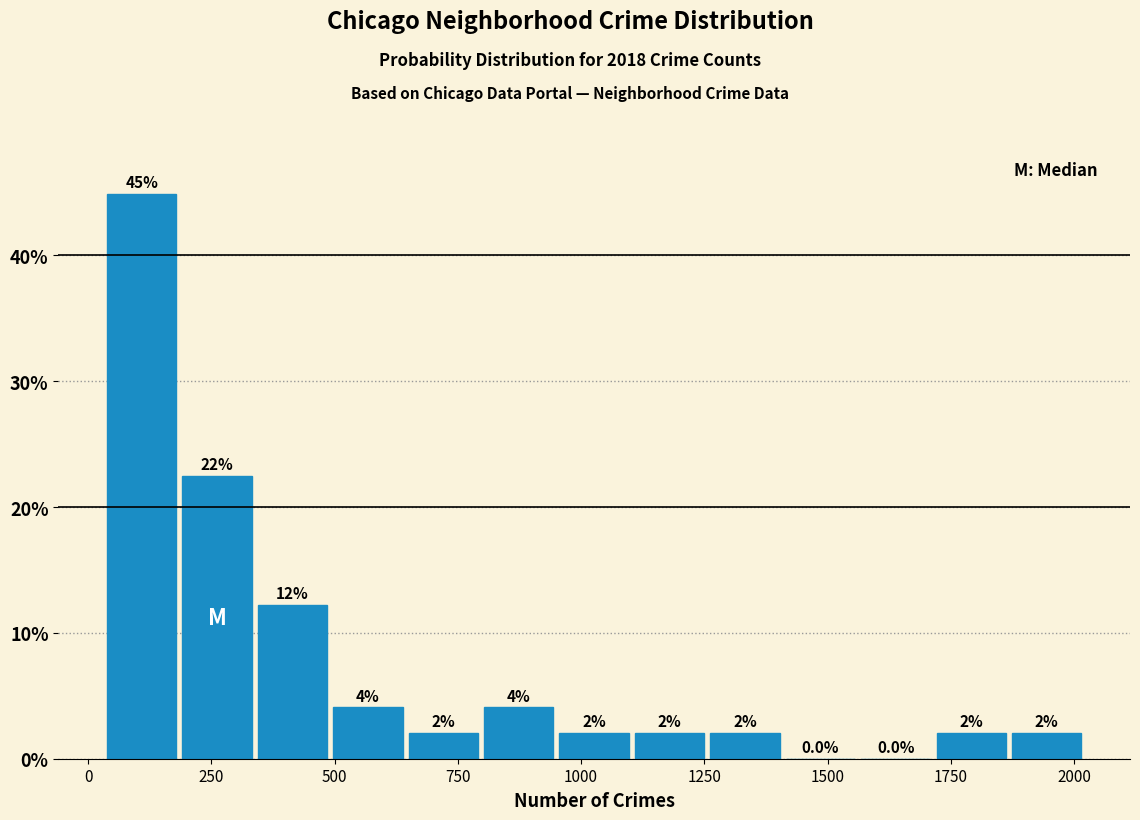

Read against the x-axis, roughly where is the centre of the tallest bar?

100